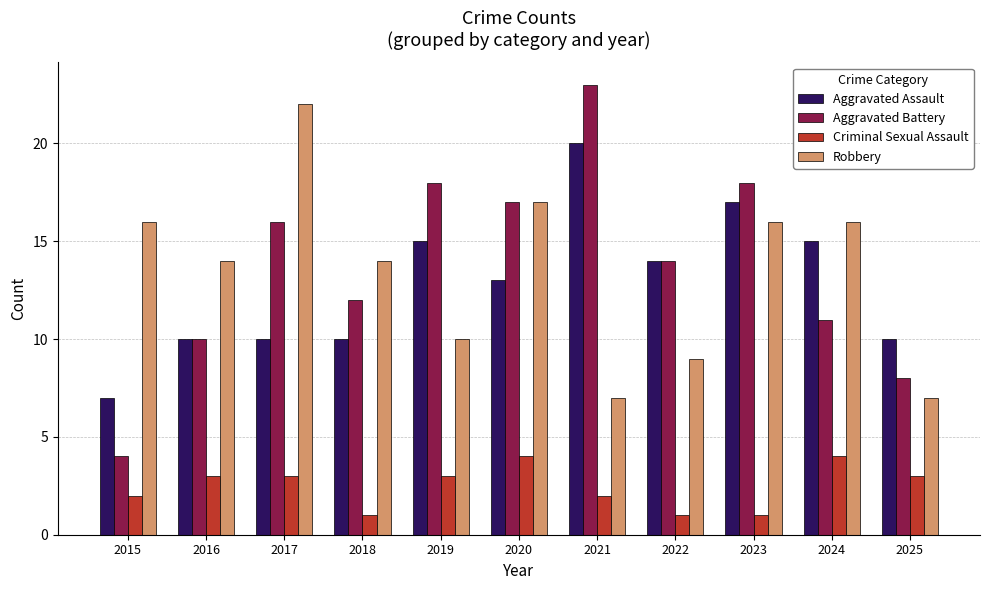

Is the value of Robbery at 2017 greater than the value of Aggravated Battery at 2022?

Yes